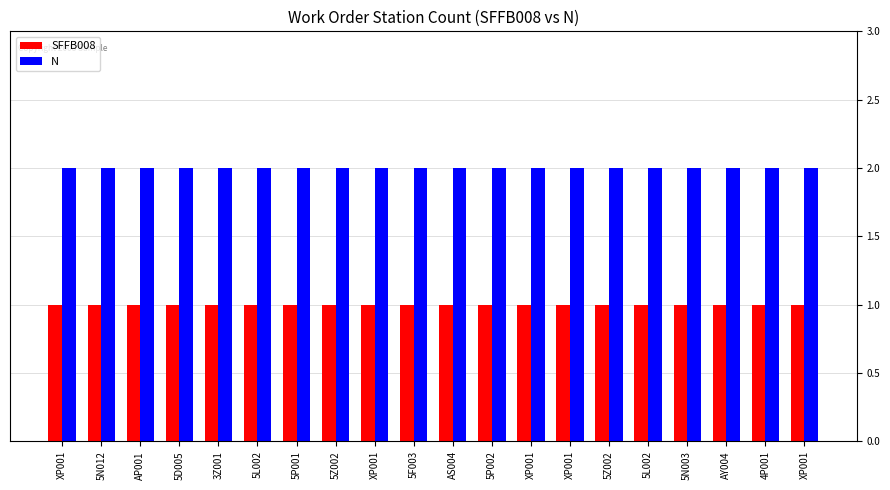

Reading left to right, what are all the values shown in this chart?

SFFB008: 1	1	1	1	1	1	1	1	1	1	1	1	1	1	1	1	1	1	1	1
N: 2	2	2	2	2	2	2	2	2	2	2	2	2	2	2	2	2	2	2	2